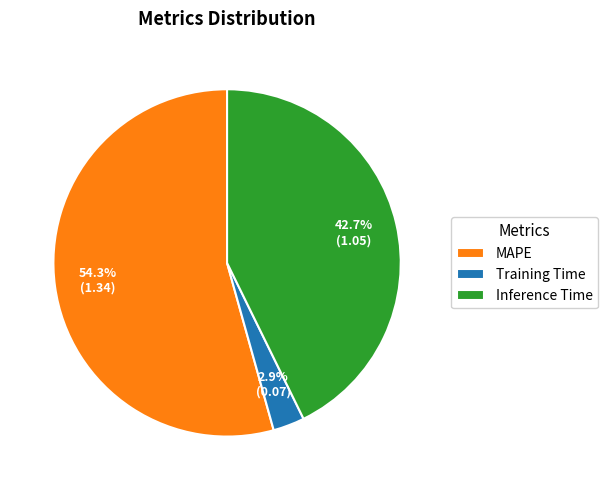

Which category has the smallest portion of the pie?

Training Time